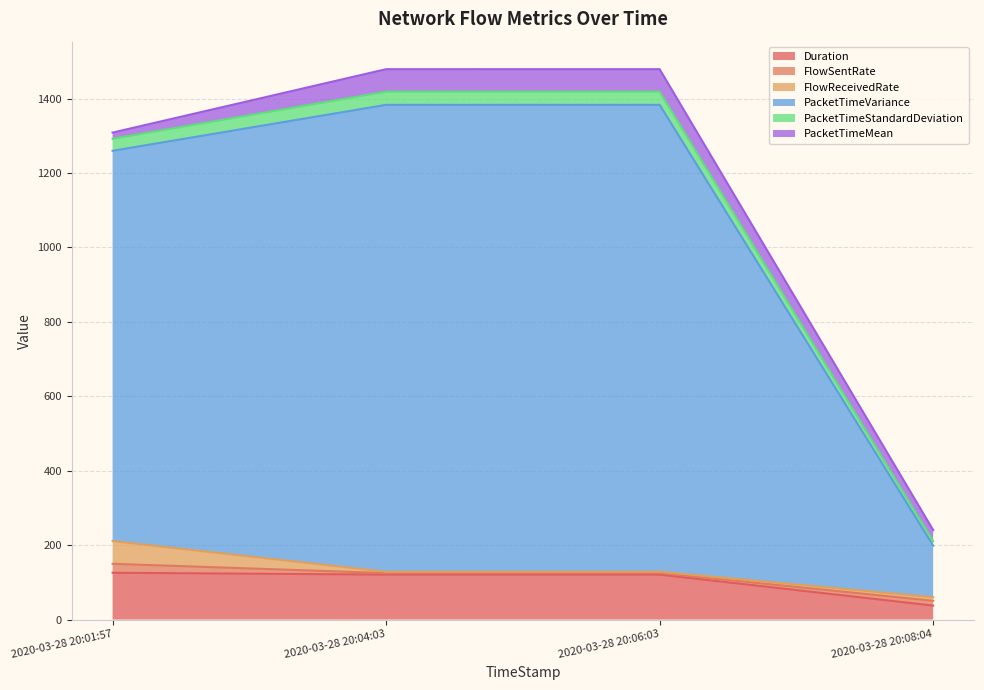

How many interior local peaks does the PacketTimeVariance series have?

1